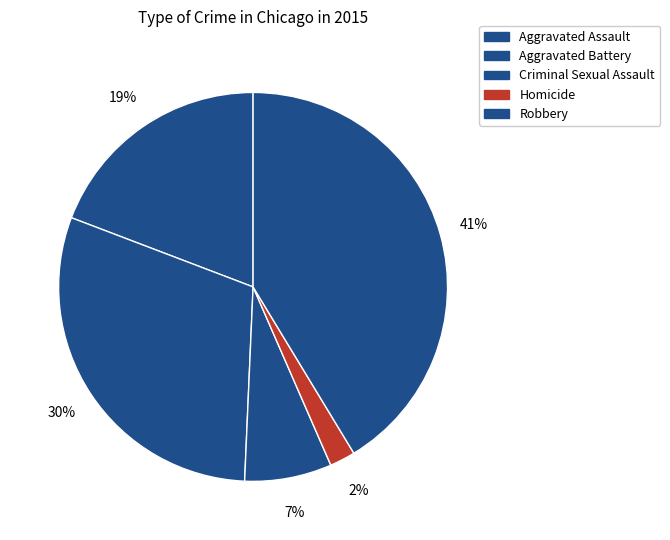

To the nearest percent, what percentage of the pie is Aggravated Battery?

30%